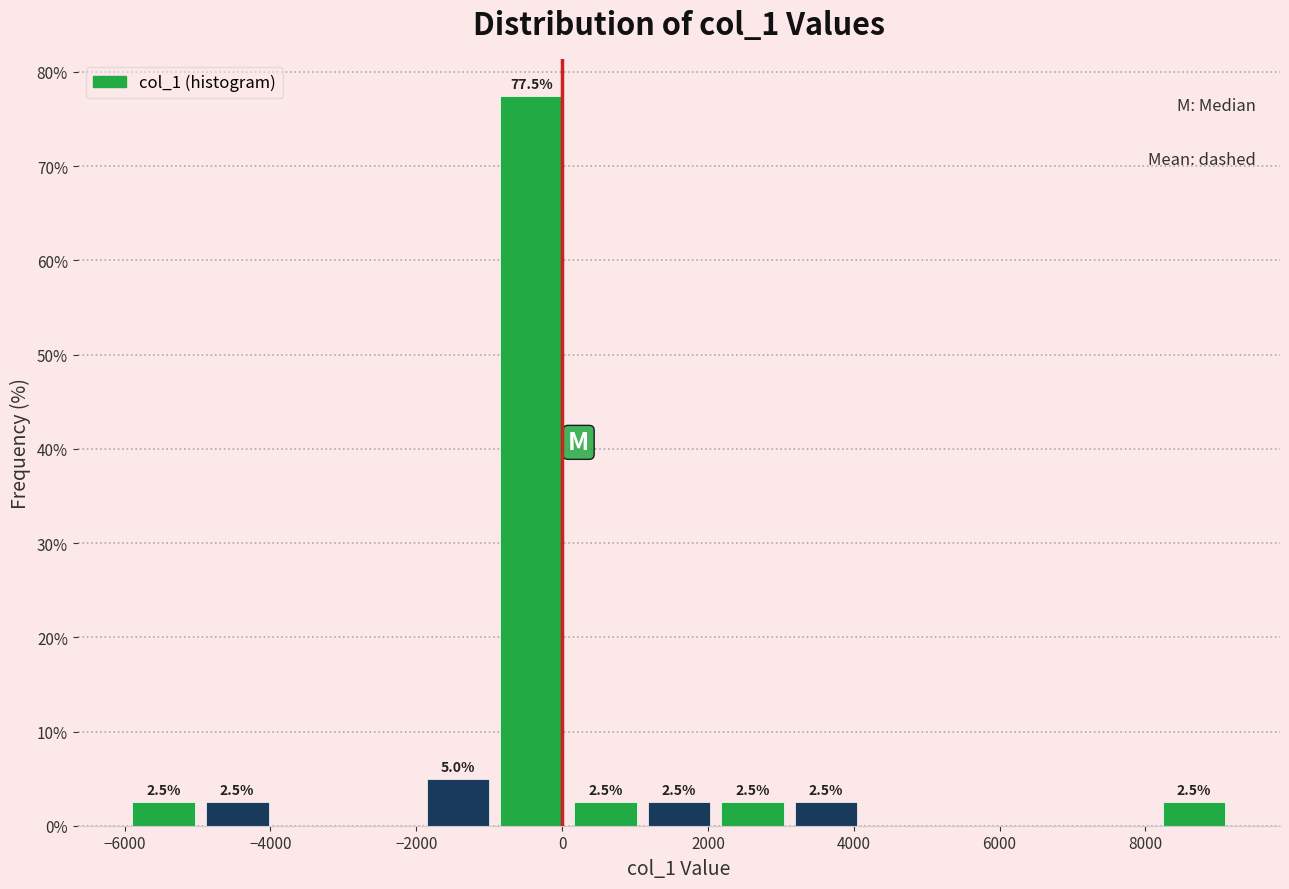

Over which range of the x-axis is the bar tallest?

-1000 to 0